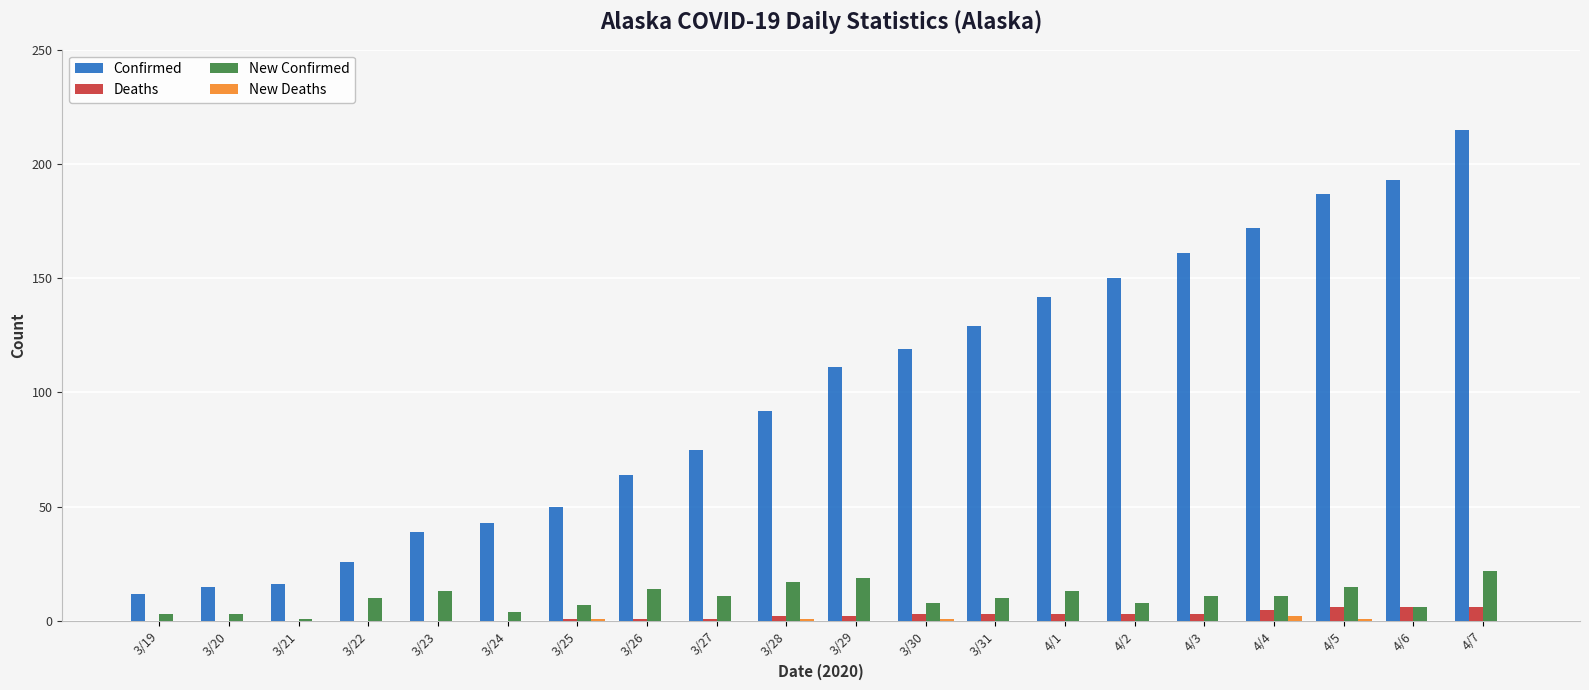

Between 3/20 and 3/28, which series saw the biggest shift?

Confirmed